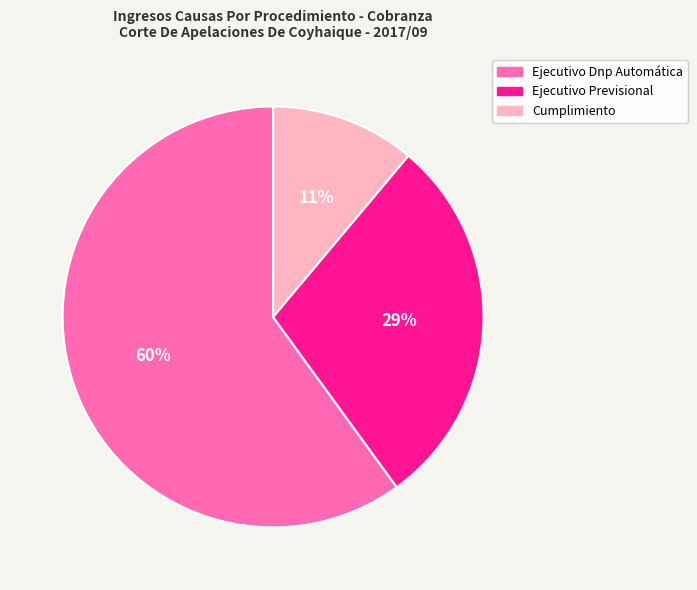

To the nearest percent, what is the difference between the largest and smallest slice percentages?

49%